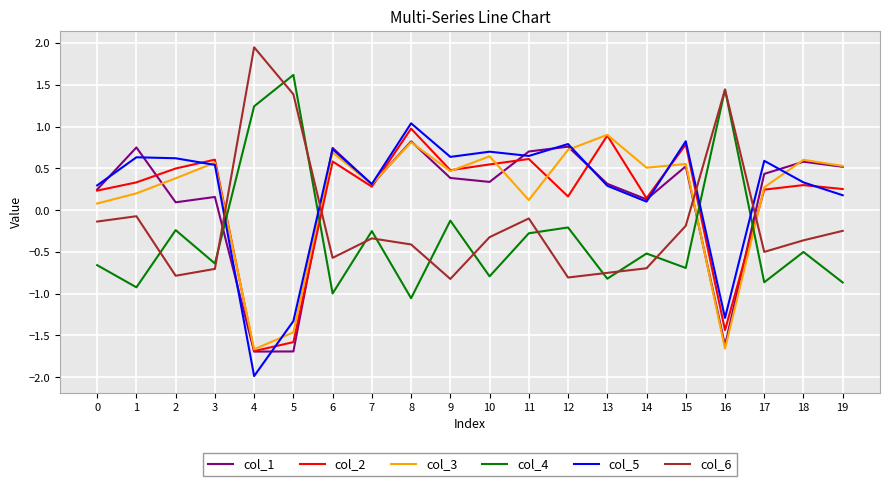

What is the sum of the col_6 values at 6 and 11?

-0.7